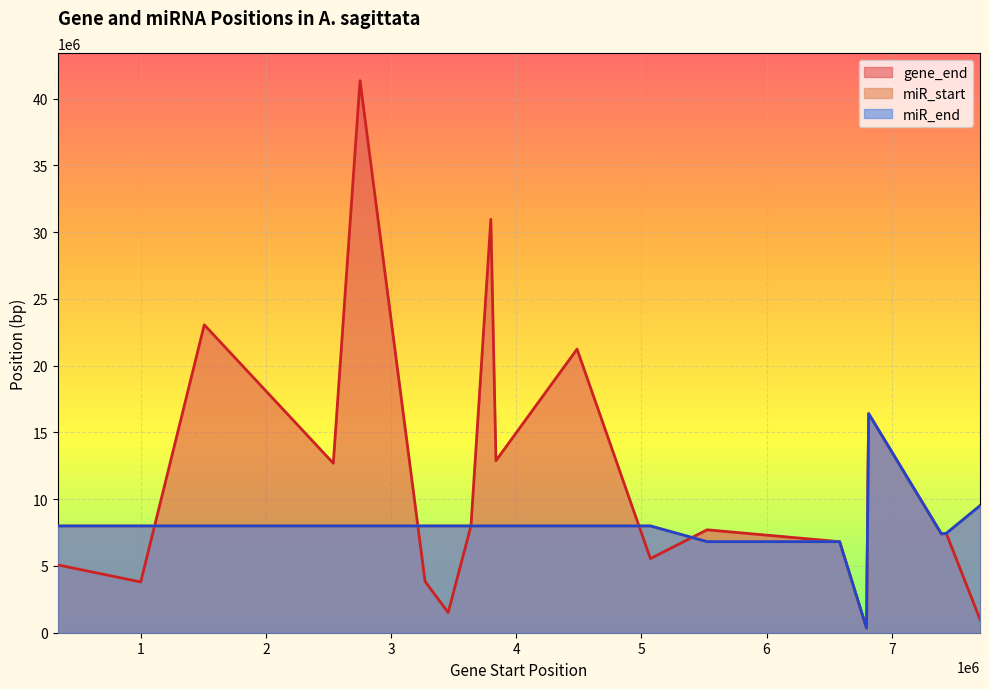

The value of miR_start at 3838143 is 12808877. True or false?

False